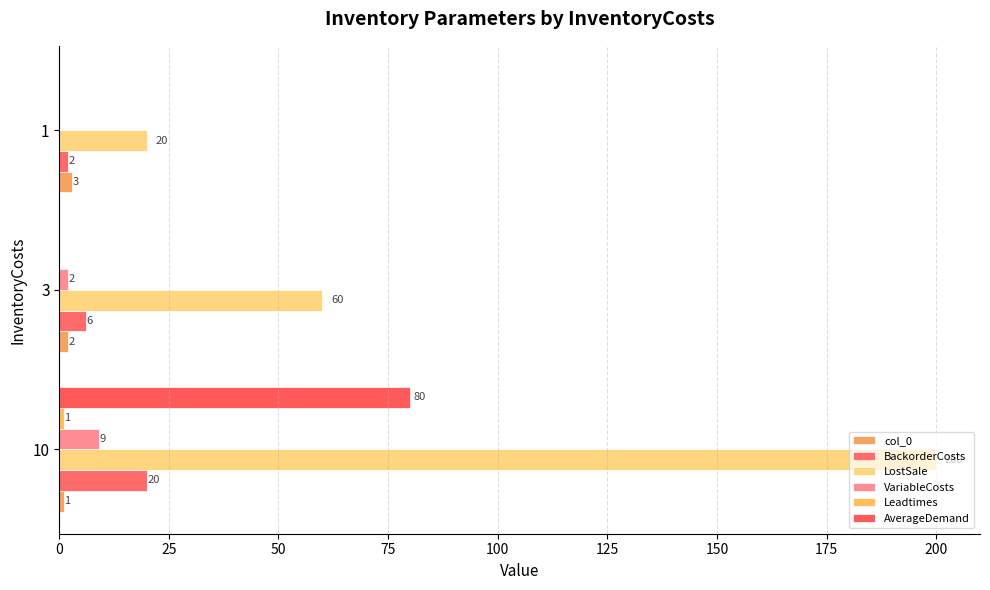

How many data points does each series have?

3